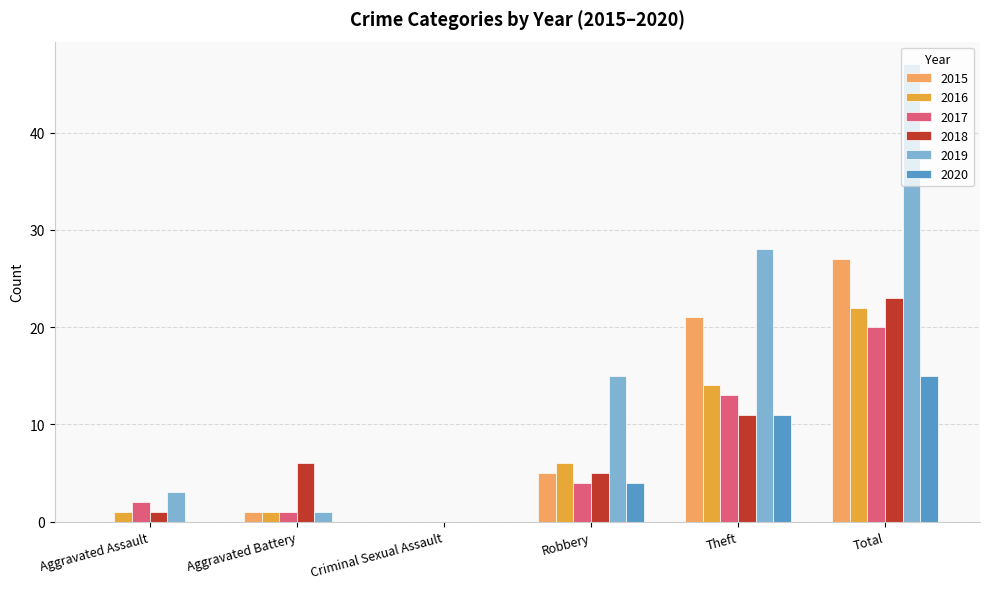

Reading right to left, extract all data points from this chart.

2015: 27	21	5	0	1	0
2016: 22	14	6	0	1	1
2017: 20	13	4	0	1	2
2018: 23	11	5	0	6	1
2019: 47	28	15	0	1	3
2020: 15	11	4	0	0	0